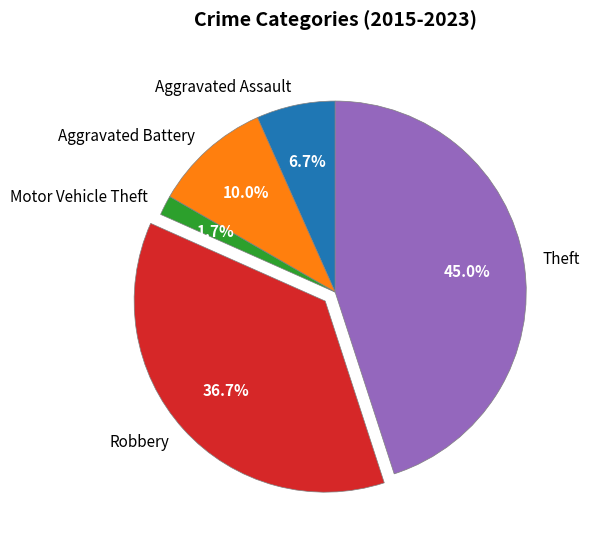

To the nearest percent, what portion does Motor Vehicle Theft represent?

2%